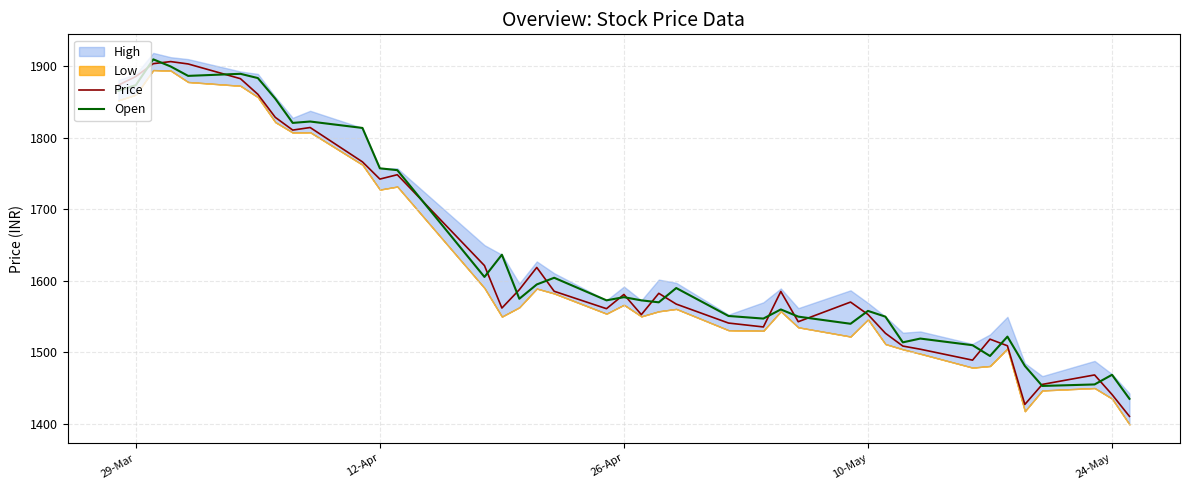

What is the minimum value for Price?

1410.5